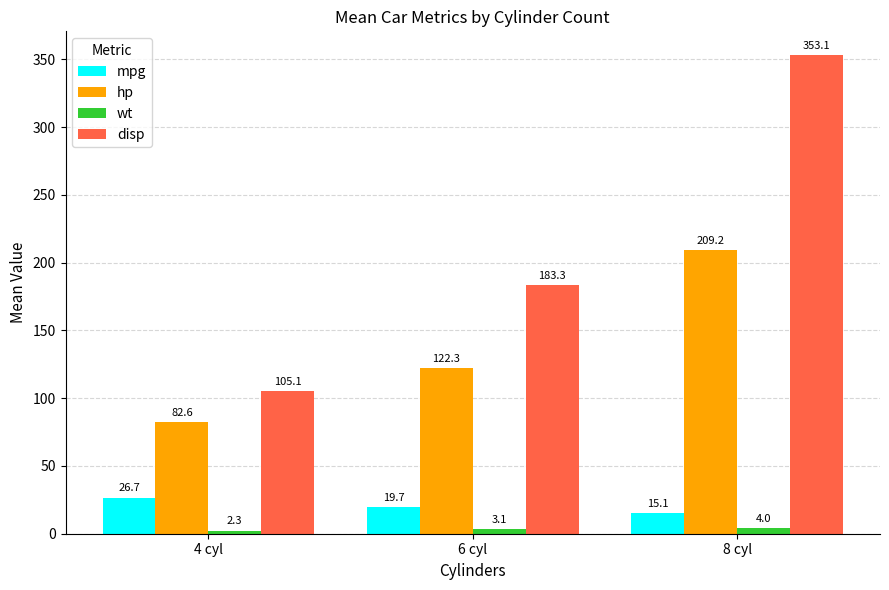

Which series has the widest spread of values?

disp